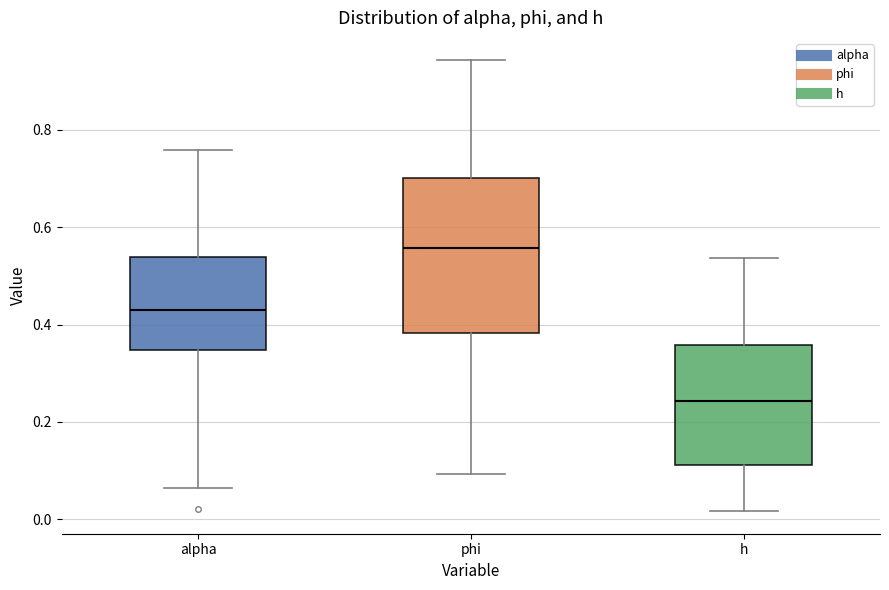

Which box has the highest median line?

phi